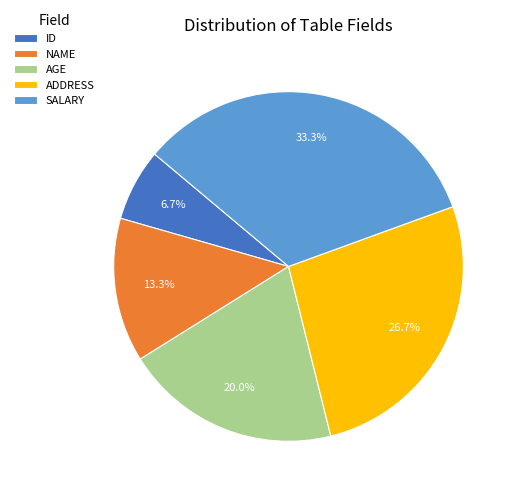

Between SALARY and ADDRESS, which is larger?

SALARY